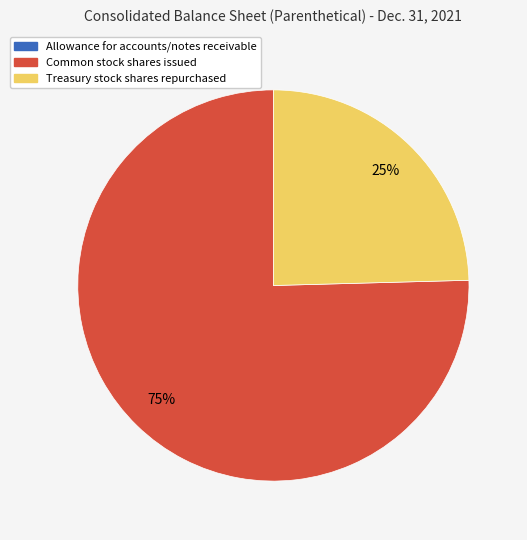

What percentage is the Treasury stock shares repurchased slice, to the nearest percent?

25%